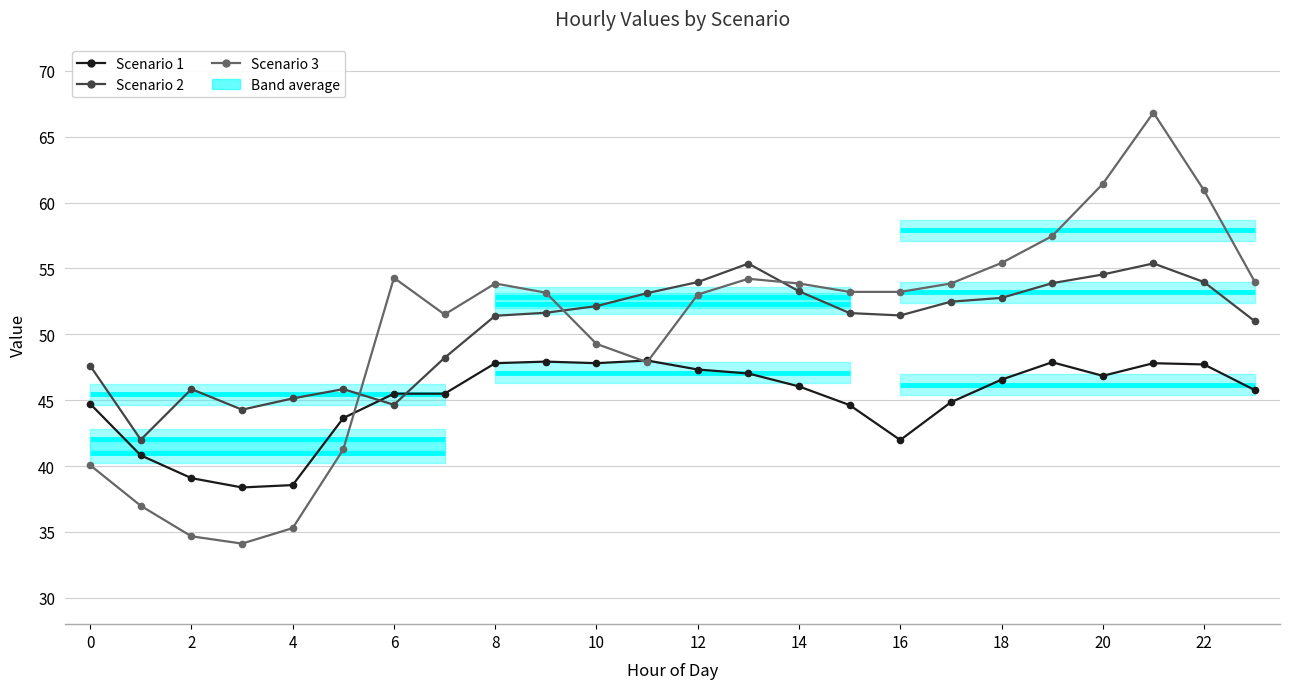

Which series has the widest spread of values?

Scenario 3